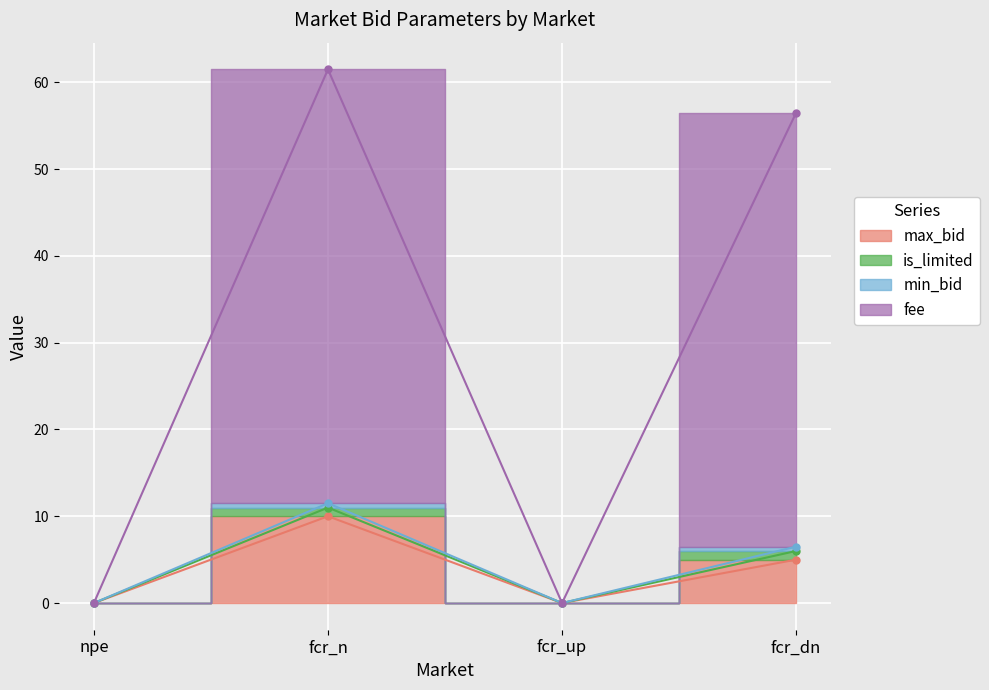

At which label does is_limited reach its peak?

fcr_n